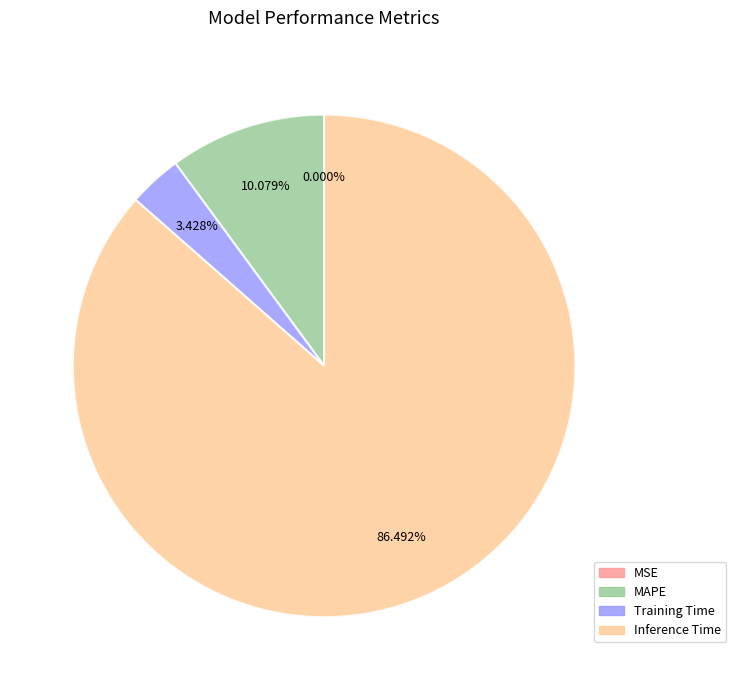

Which category has the biggest portion of the pie?

Inference Time